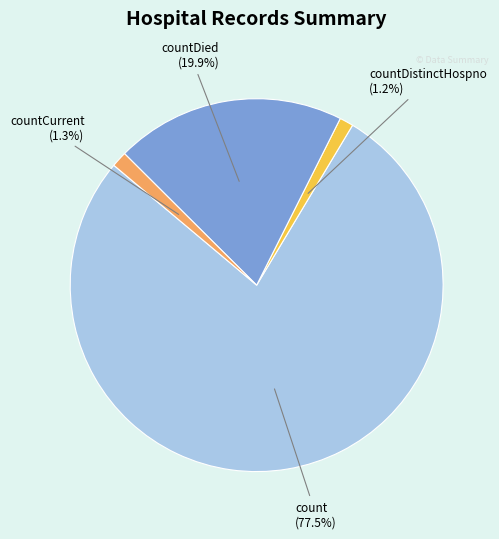

Is there any slice that represents more than half of the pie?

Yes